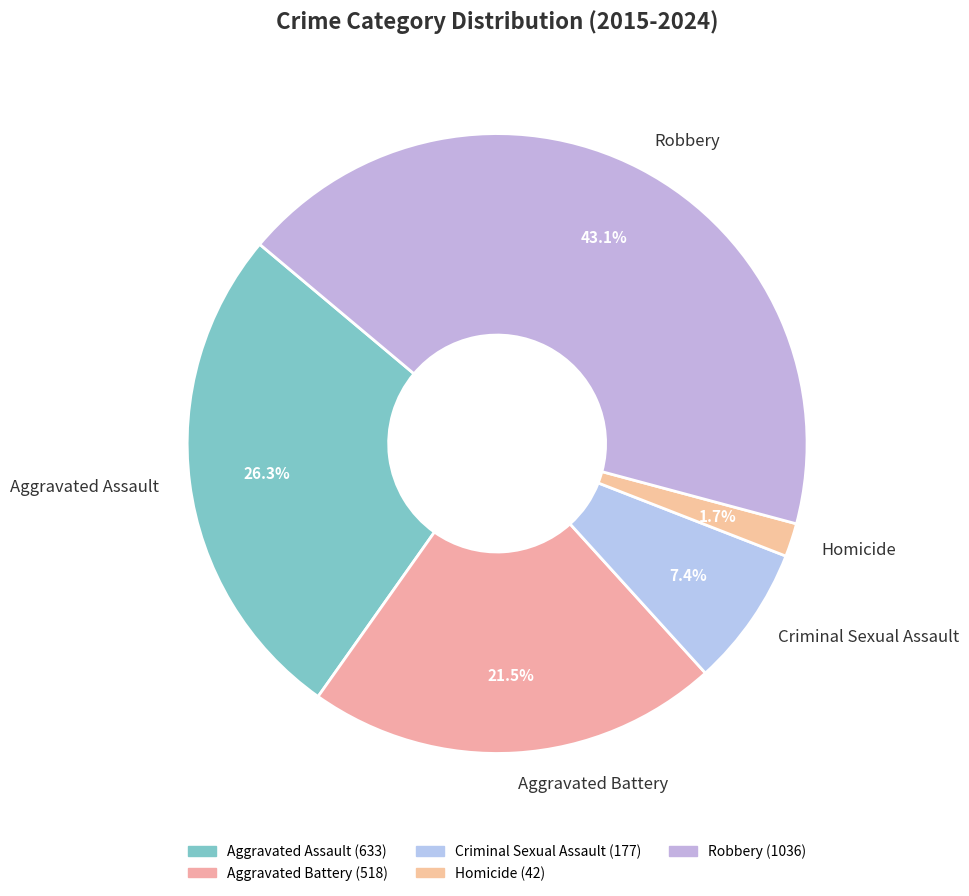

To the nearest percent, what percentage of the pie is Aggravated Assault?

26%